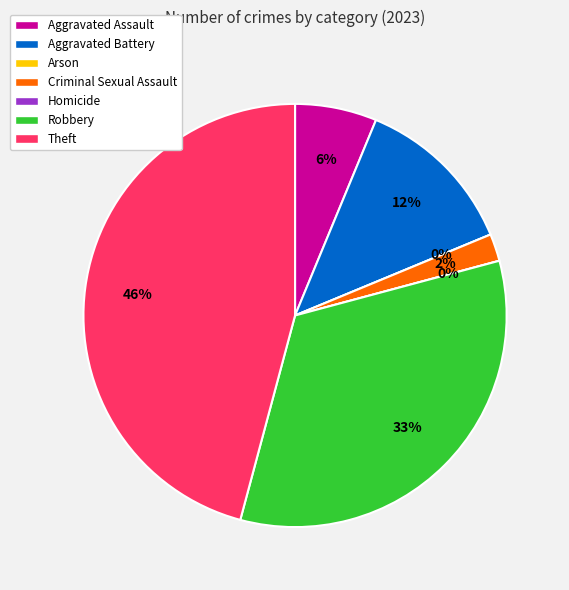

What is the change in value from Aggravated Battery to Homicide?

-6